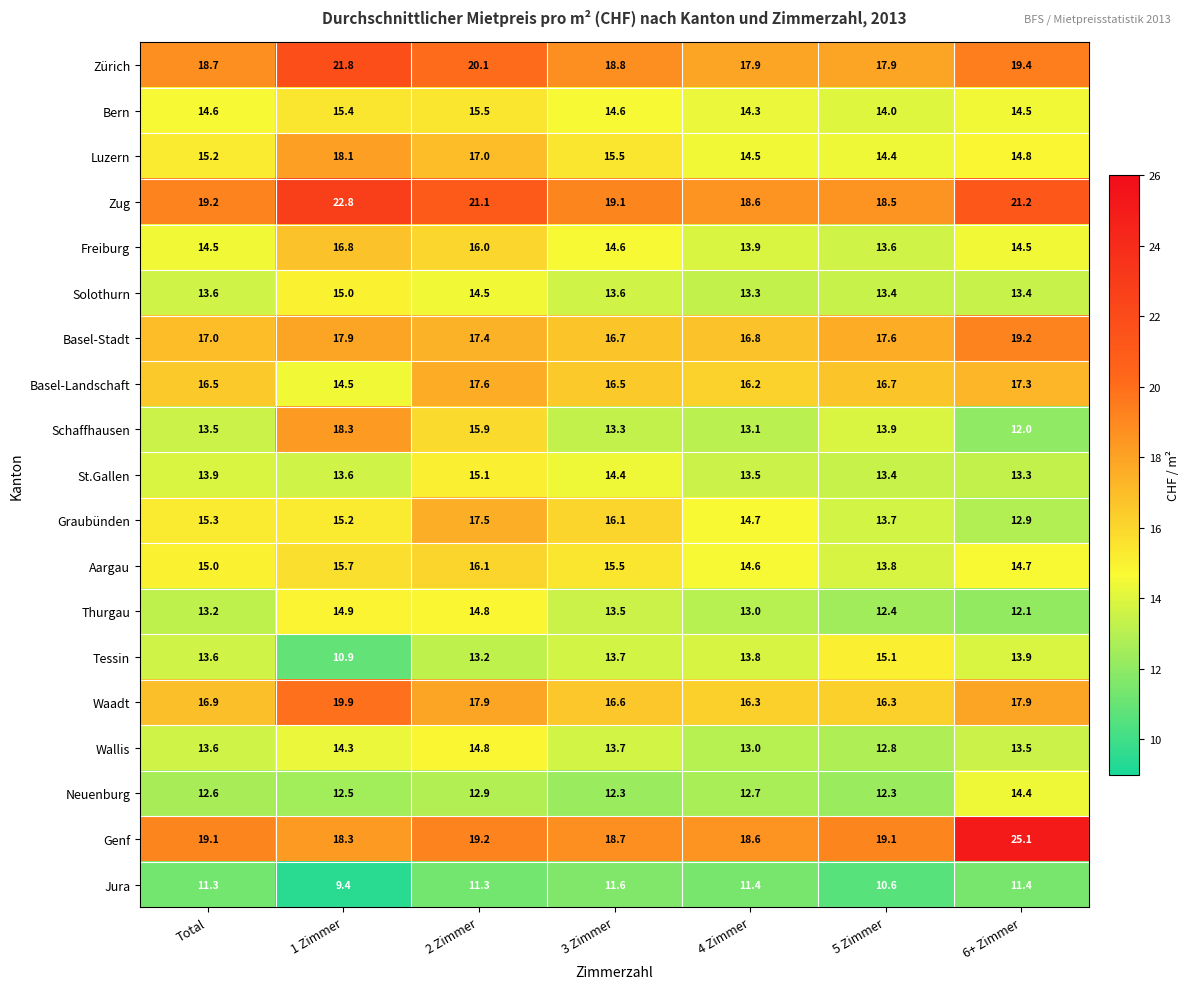

What is the sum of all Neuenburg values?

89.7